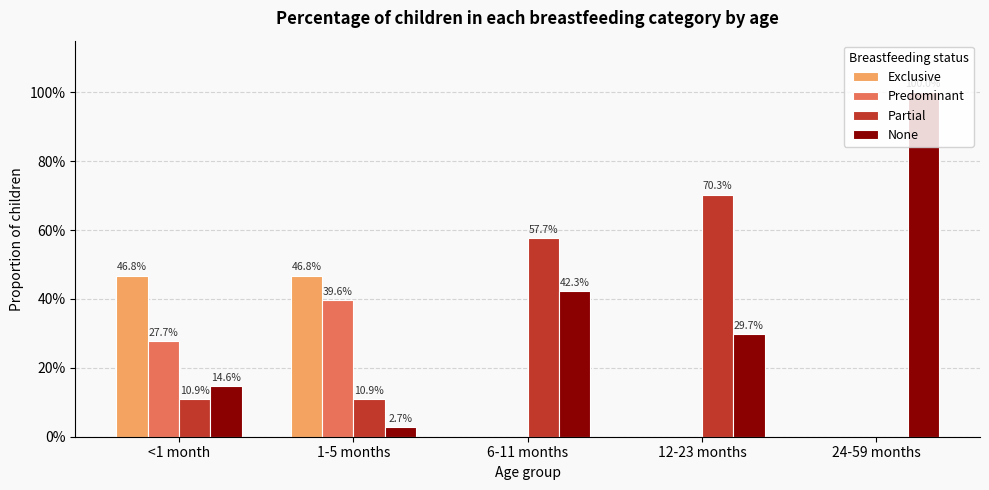

True or false: Partial has a value of 0.5 at 12-23 months.

False